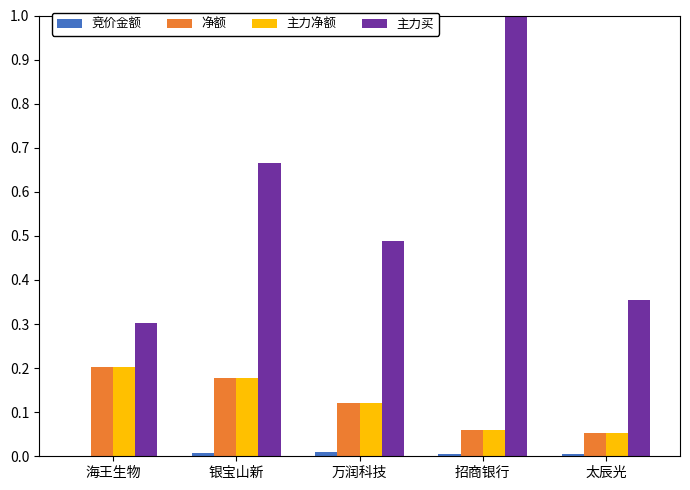

The 主力净额 series shows 0.1 at 海王生物. True or false?

False